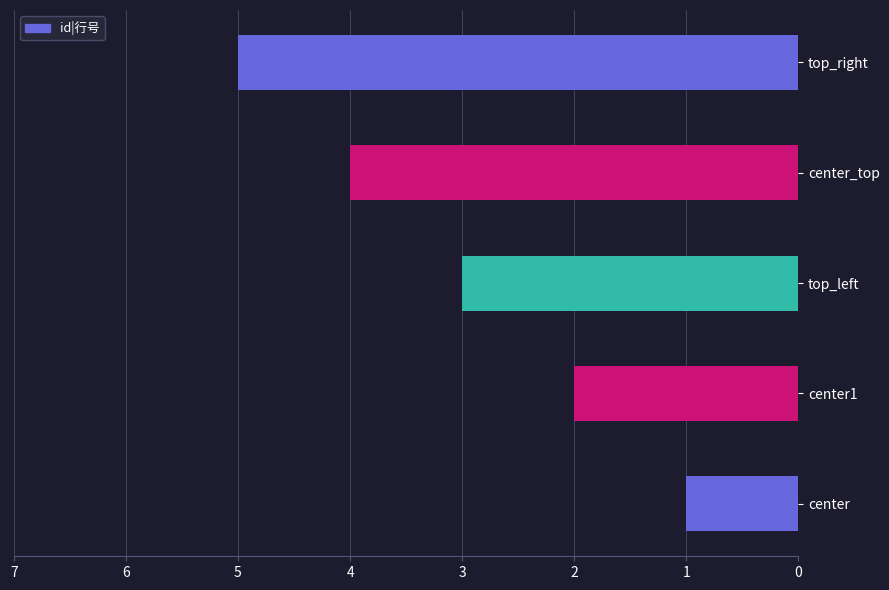

Rank the categories by value from lowest to highest.

center, center1, top_left, center_top, top_right